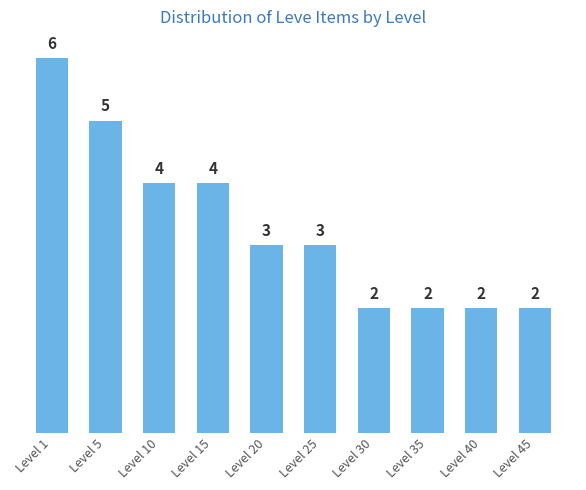

How many bars are there in total?

10